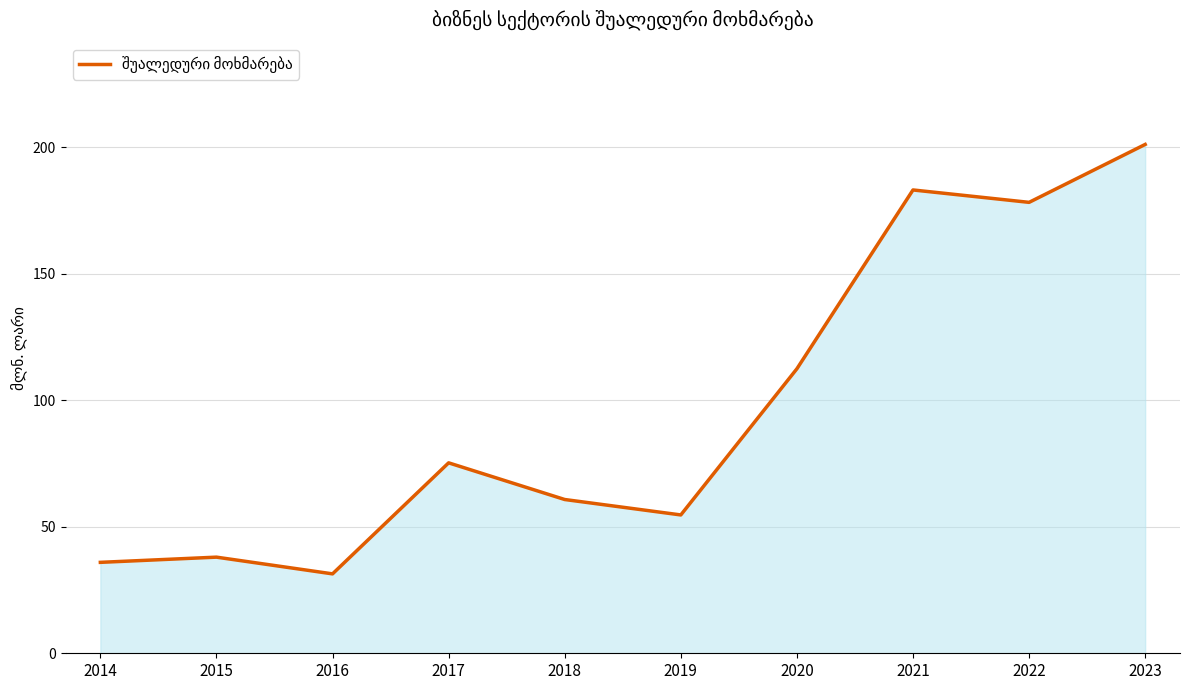

Reading right to left, what are all the values shown in this chart?

201.2	178.3	183.2	112.5	54.7	60.8	75.3	31.4	38.0	36.0